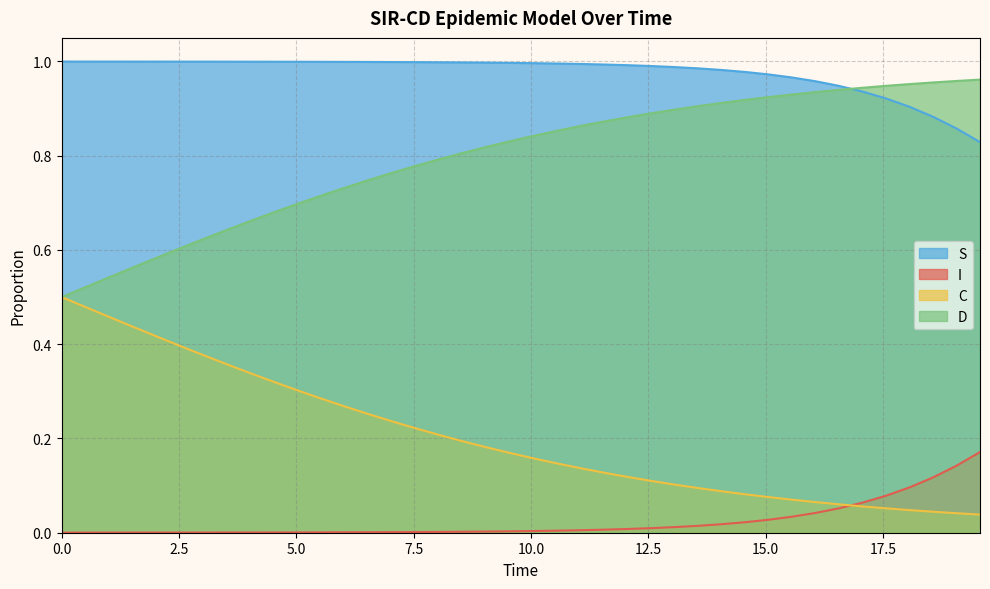

What are all the series names shown in the legend?

S, I, C, D